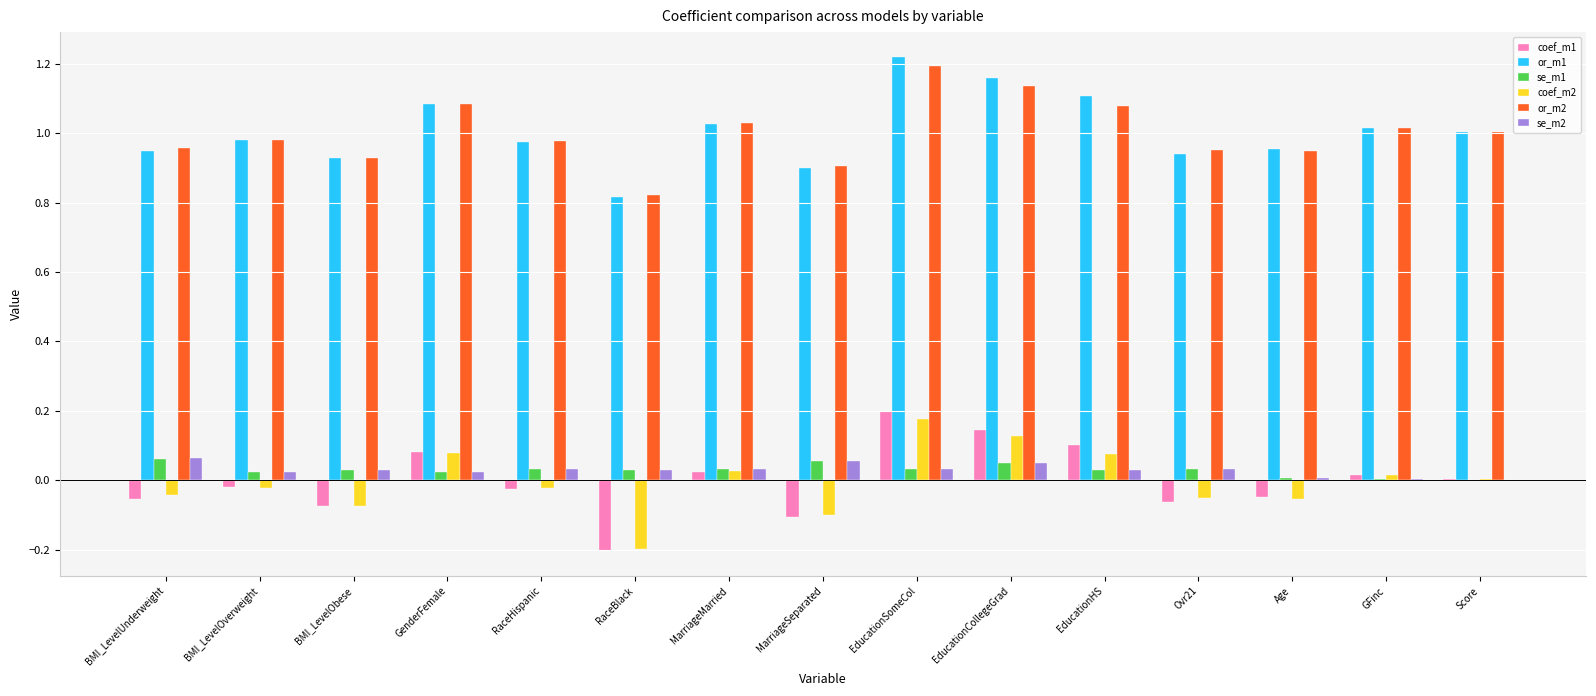

What is the sum of all or_m1 values?

15.1